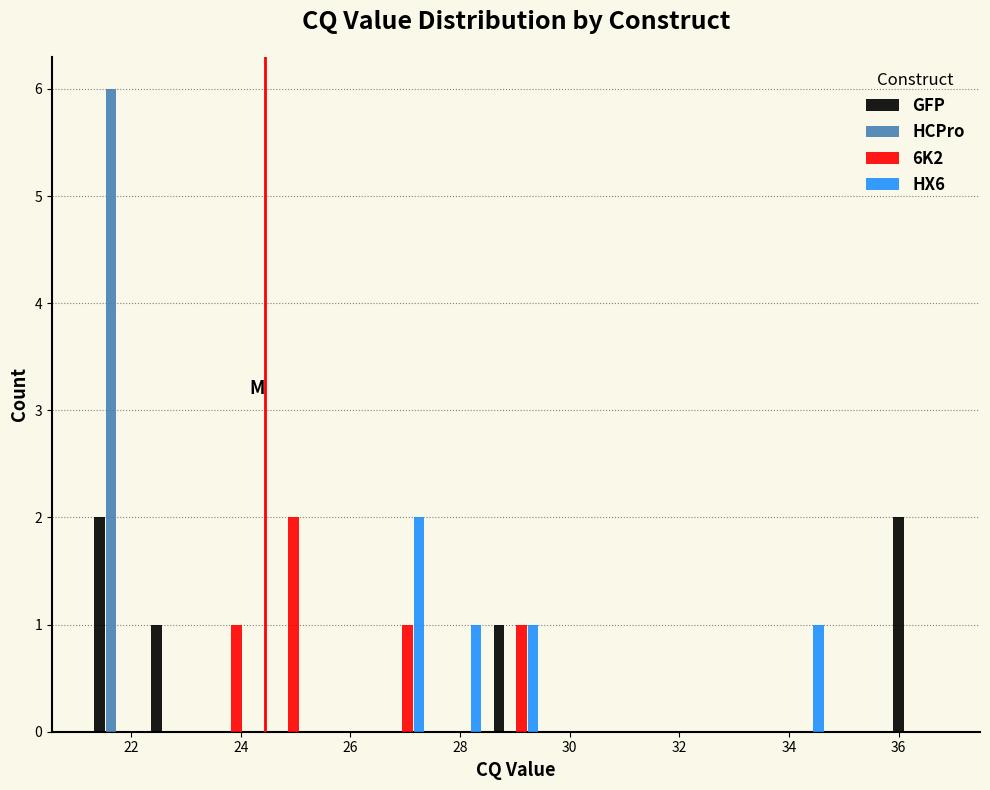

In the 6K2 series, which range on the x-axis has the tallest bar?

24.4 to 25.4